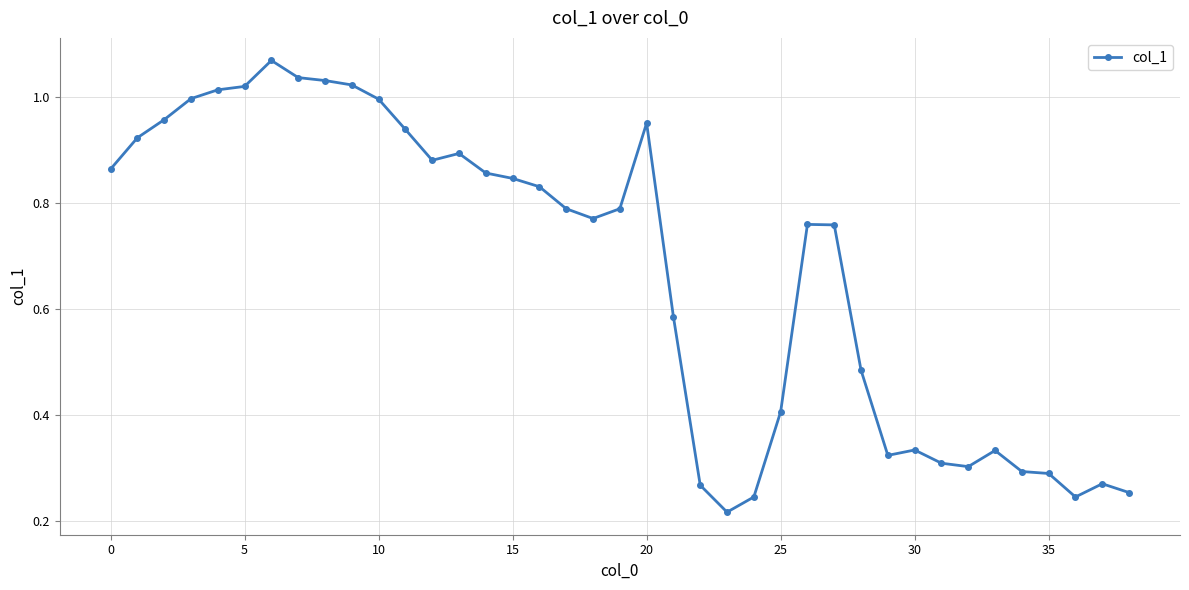

What is the sum of all values?

26.1